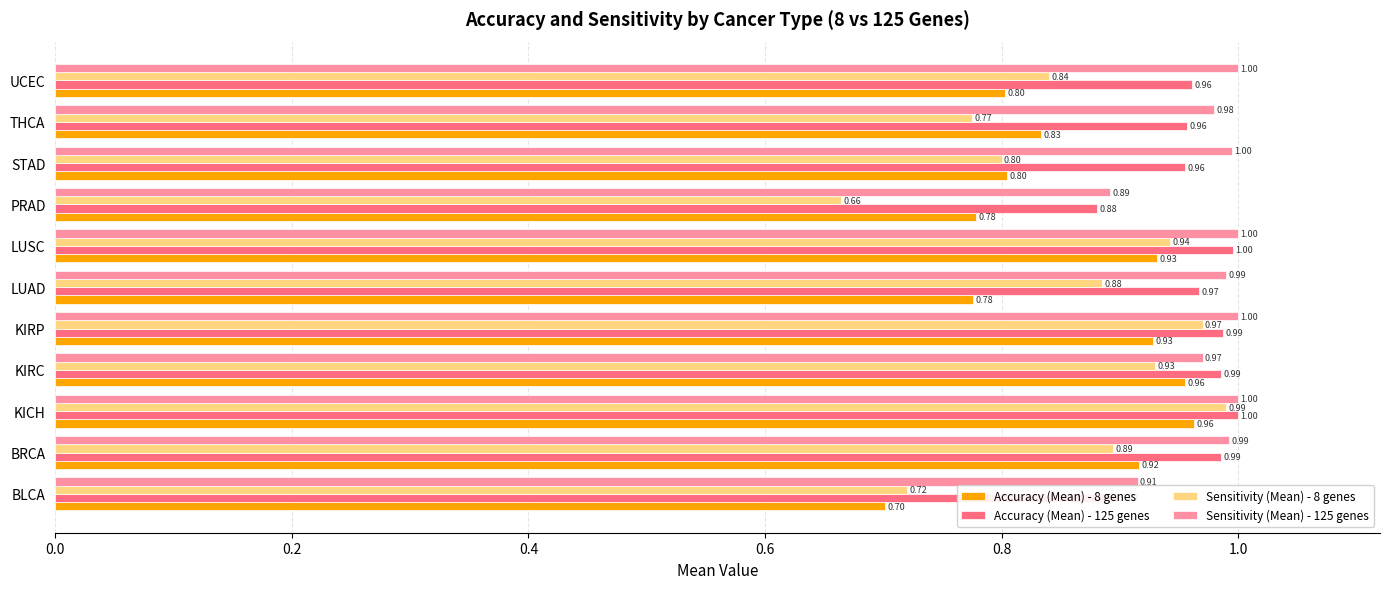

What is the highest value of the Accuracy (Mean) - 125 genes series?

1.0